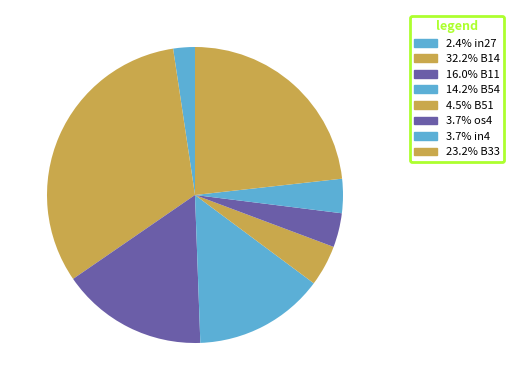

How many segments does this pie chart have?

8